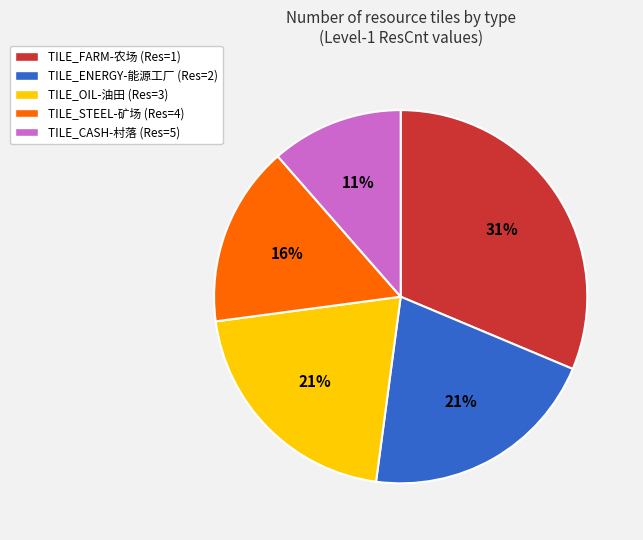

Do TILE_FARM-农场 (Res=1) and TILE_ENERGY-能源工厂 (Res=2) together represent more than half of the pie?

Yes